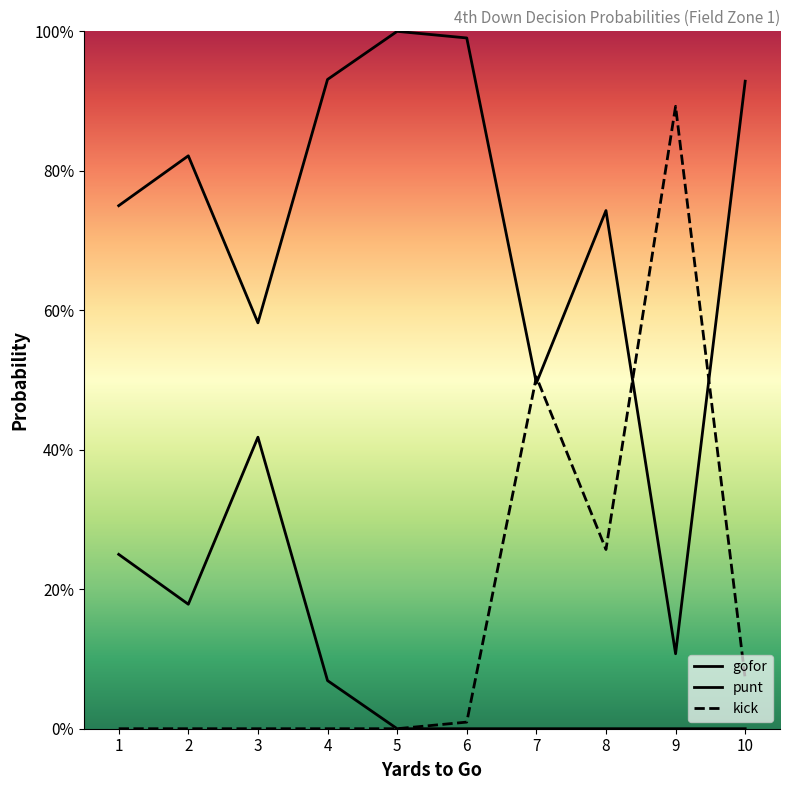

Between 5 and 9, which series saw the biggest shift?

gofor